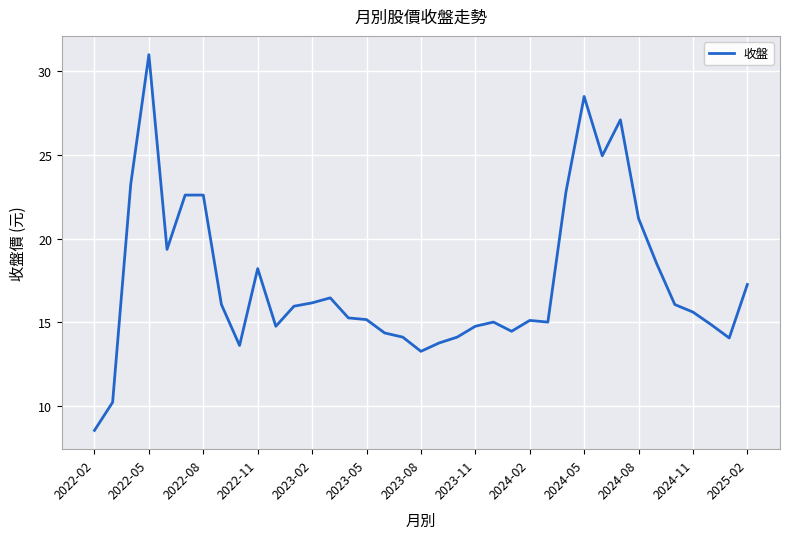

What is the minimum value shown in the chart?

8.5